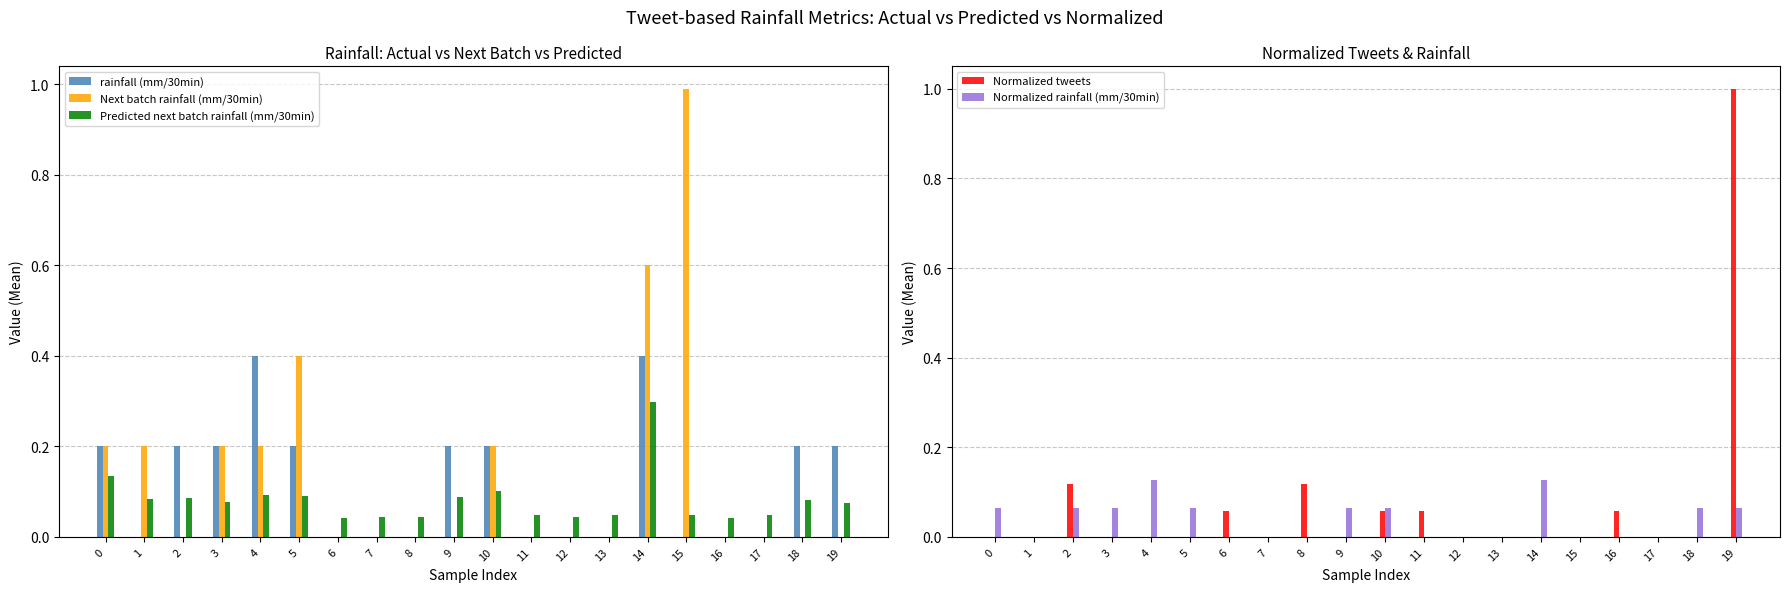

Reading left to right, extract all data points from this chart.

rainfall (mm/30min): 0.2	0.0	0.2	0.2	0.4	0.2	0.0	0.0	0.0	0.2	0.2	0.0	0.0	0.0	0.4	0.0	0.0	0.0	0.2	0.2
Next batch rainfall (mm/30min): 0.2	0.2	0.0	0.2	0.2	0.4	0.0	0.0	0.0	0.0	0.2	0.0	0.0	0.0	0.6	1.0	0.0	0.0	0.0	0.0
Predicted next batch rainfall (mm/30min): 0.1	0.1	0.1	0.1	0.1	0.1	0.0	0.0	0.0	0.1	0.1	0.0	0.0	0.0	0.3	0.0	0.0	0.0	0.1	0.1
Normalized tweets: 0.0	0.0	0.1	0.0	0.0	0.0	0.1	0.0	0.1	0.0	0.1	0.1	0.0	0.0	0.0	0.0	0.1	0.0	0.0	1.0
Normalized rainfall (mm/30min): 0.1	0.0	0.1	0.1	0.1	0.1	0.0	0.0	0.0	0.1	0.1	0.0	0.0	0.0	0.1	0.0	0.0	0.0	0.1	0.1